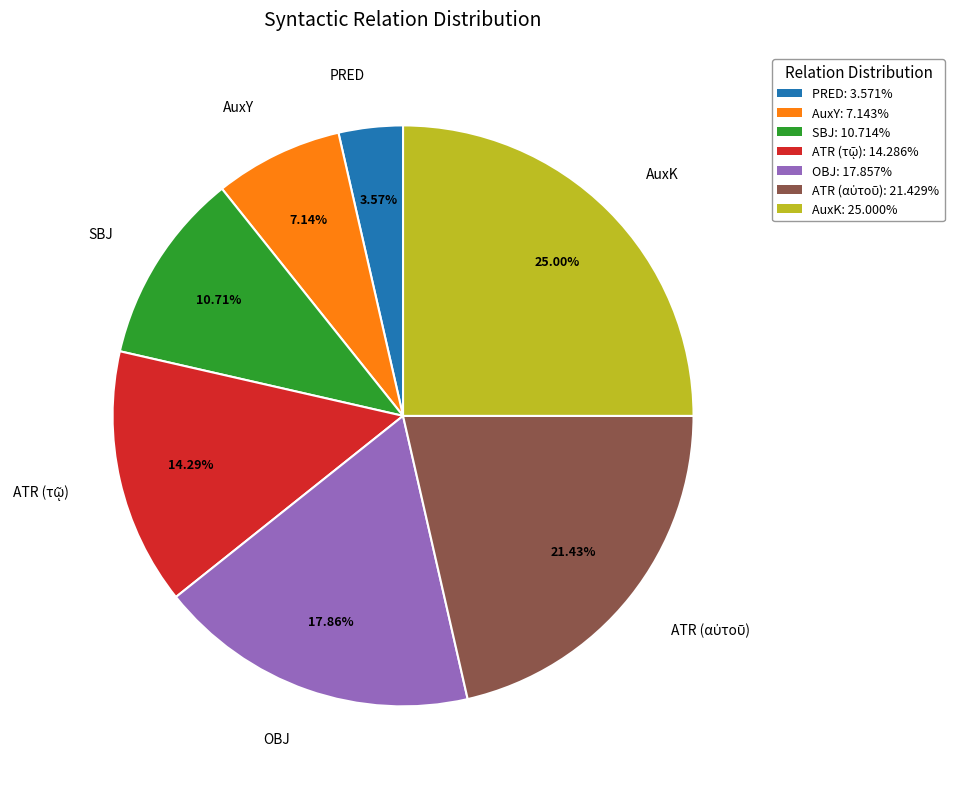

Does any single category account for the majority?

No